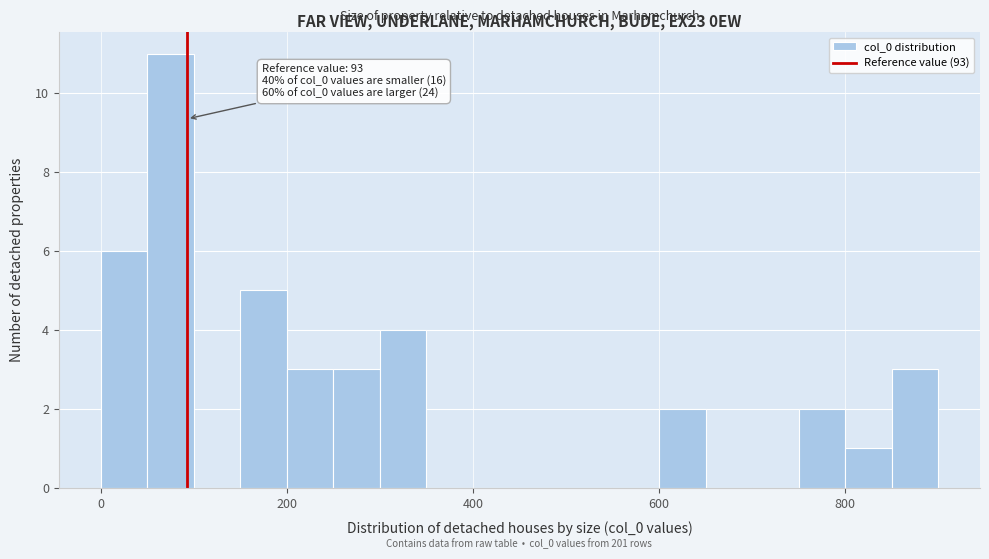

Read against the x-axis, roughly where is the centre of the tallest bar?

80